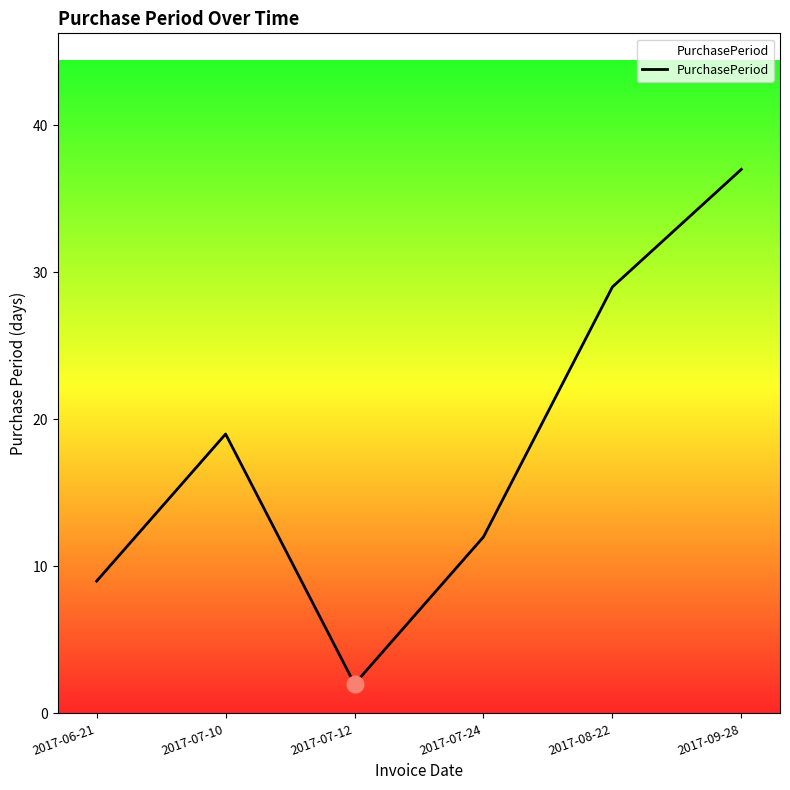

How many lines are shown in the chart?

1